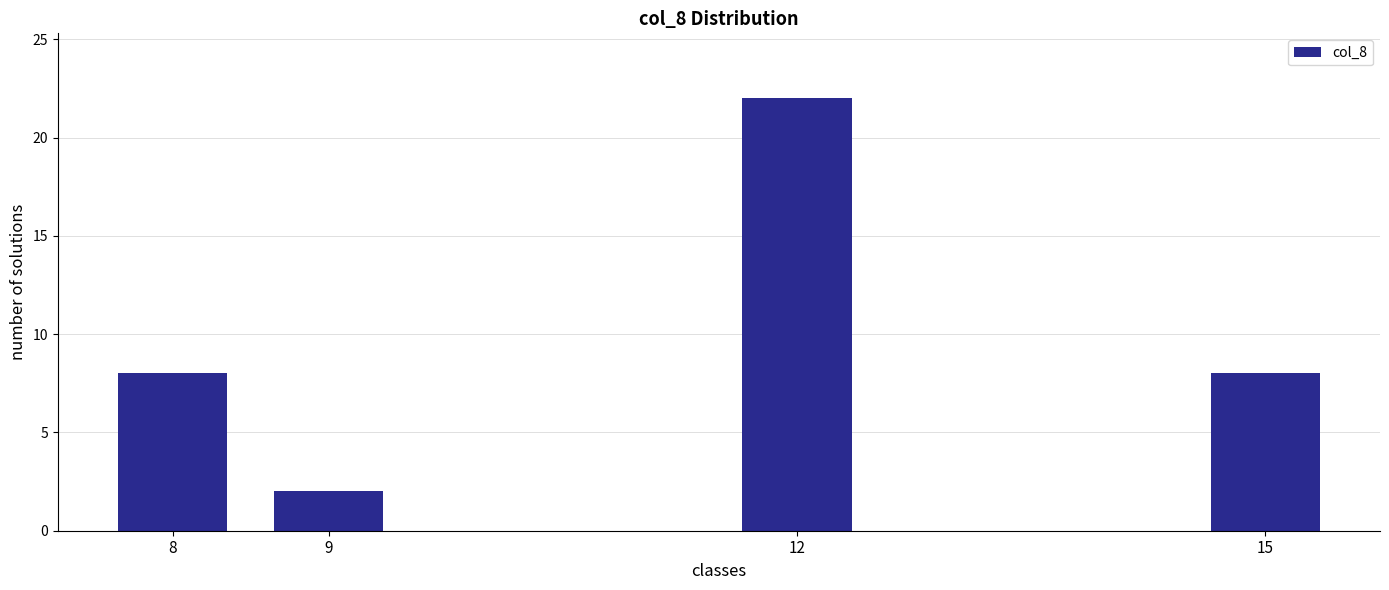

Reading left to right, transcribe all the data shown in this chart.

8	2	22	8